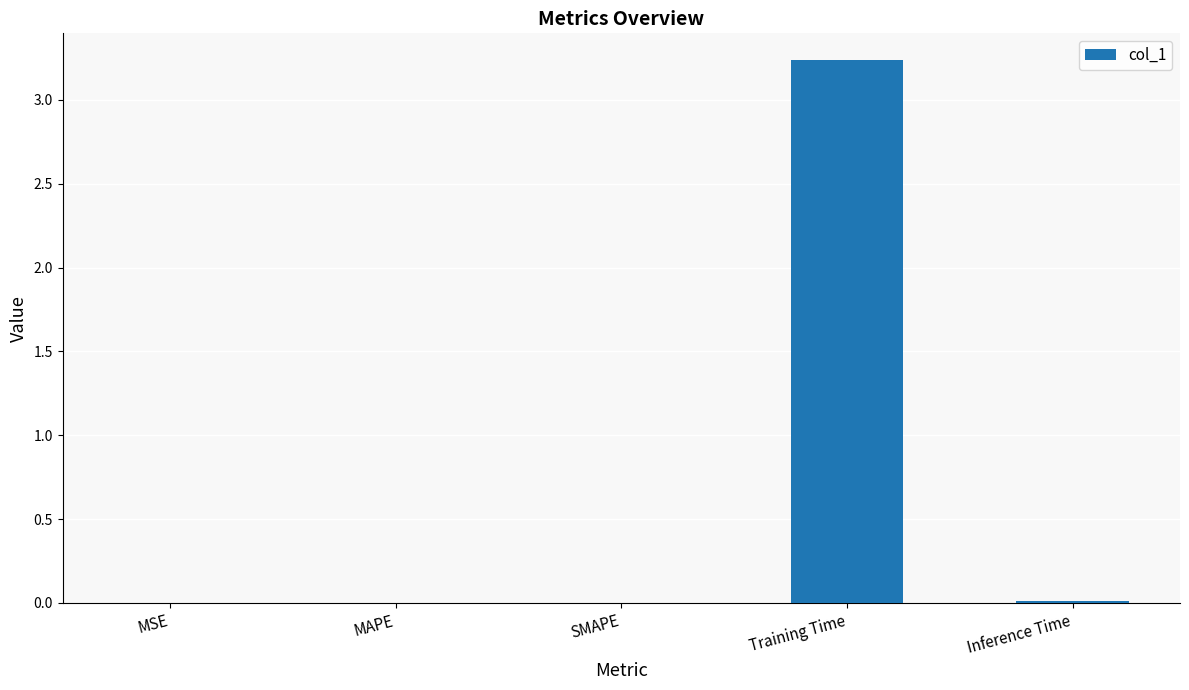

The value at Training Time is 4.4. True or false?

False